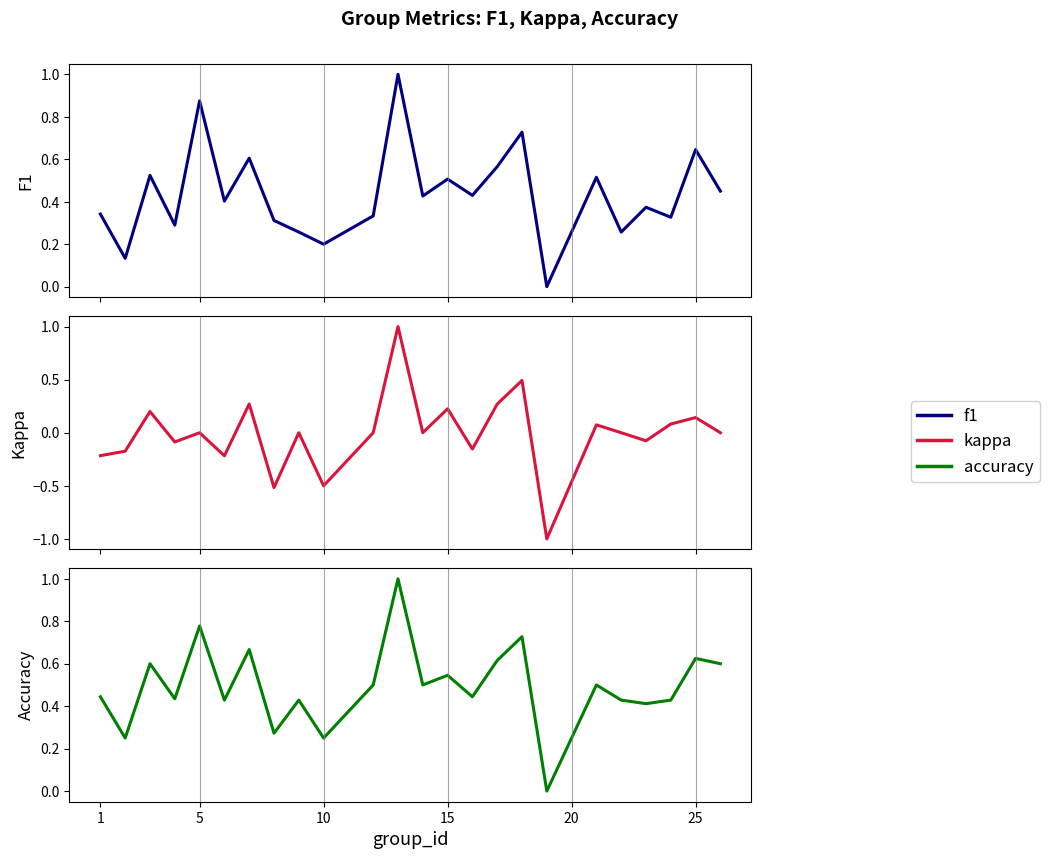

What is the sum of all kappa values?

-0.2